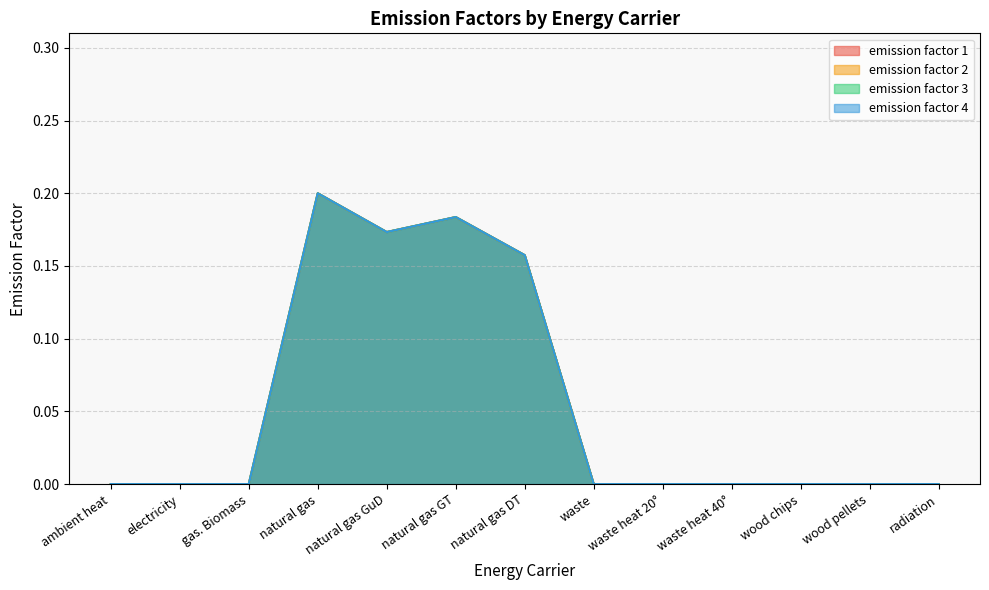

How many values in emission factor 3 are above zero?

4